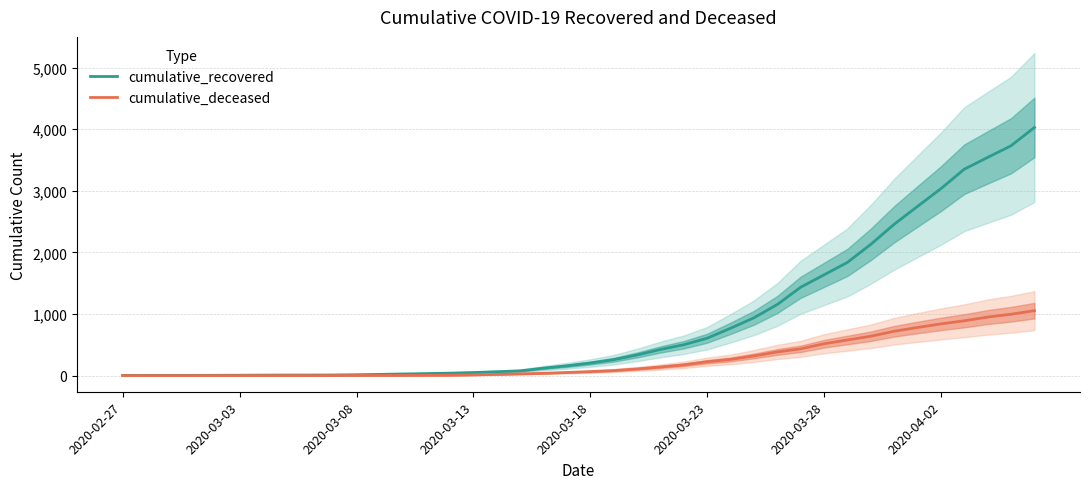

The value of cumulative_deceased at 2020-03-18 is 65. True or false?

True